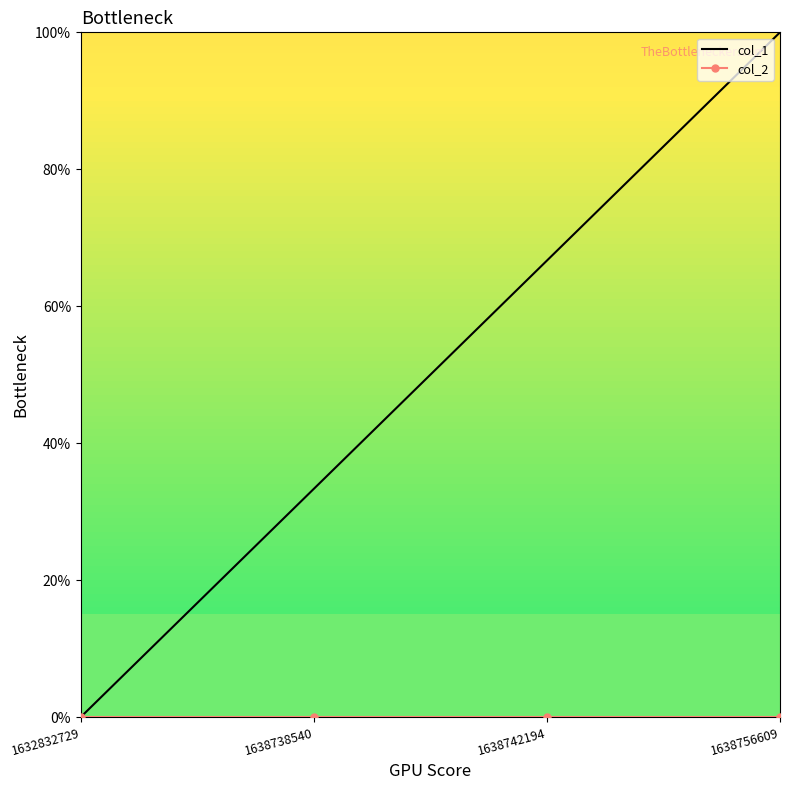

True or false: col_1 has more than 2 interior local peaks.

False